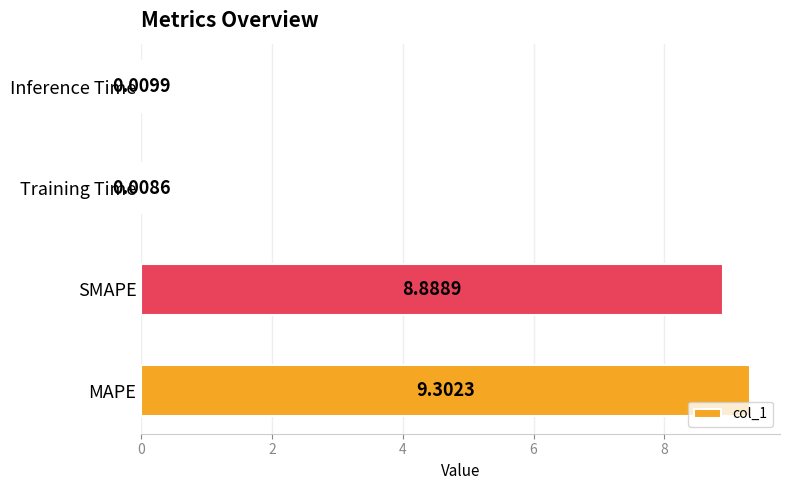

What is the sum of the values at MAPE and Training Time?

9.3